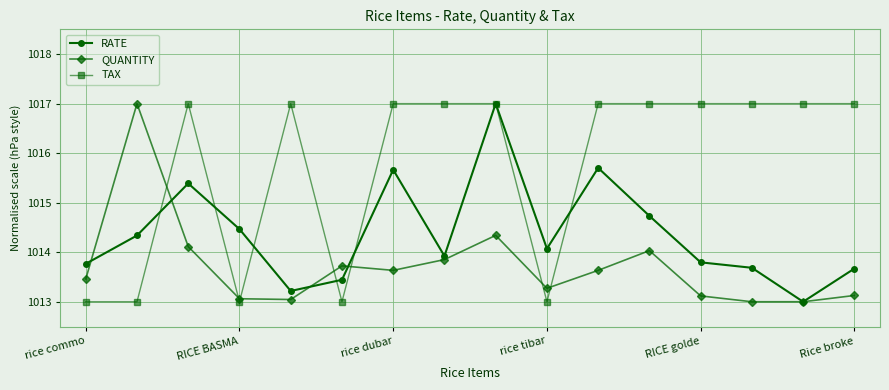

At how many categories does at least one series exceed 1015?

12